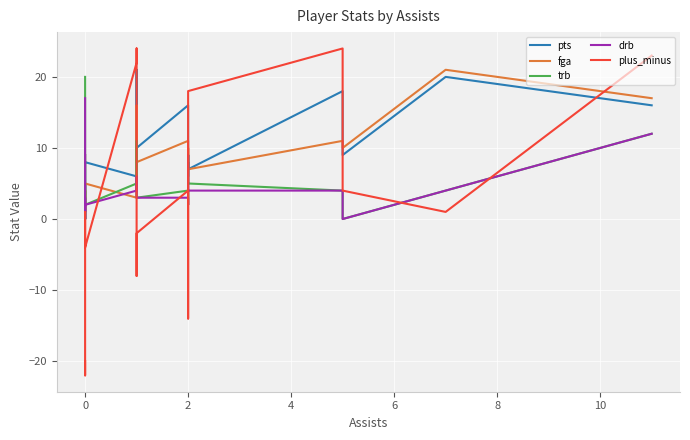

How many series are shown in this chart?

5